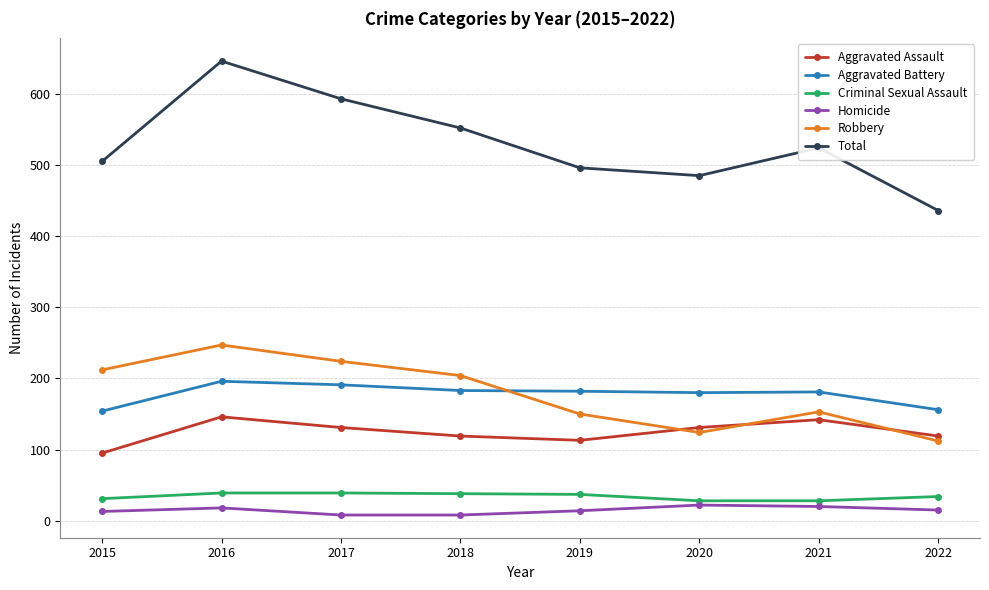

Where is the first local minimum for Aggravated Assault?

2019